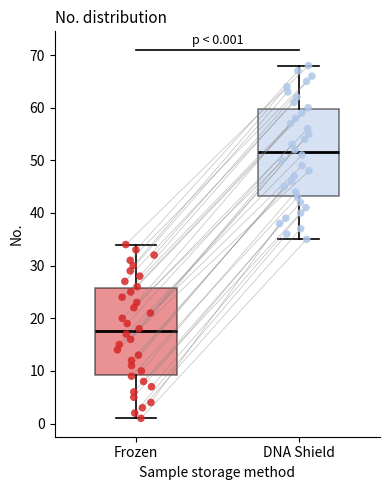

Which box has the lowest median line?

Frozen